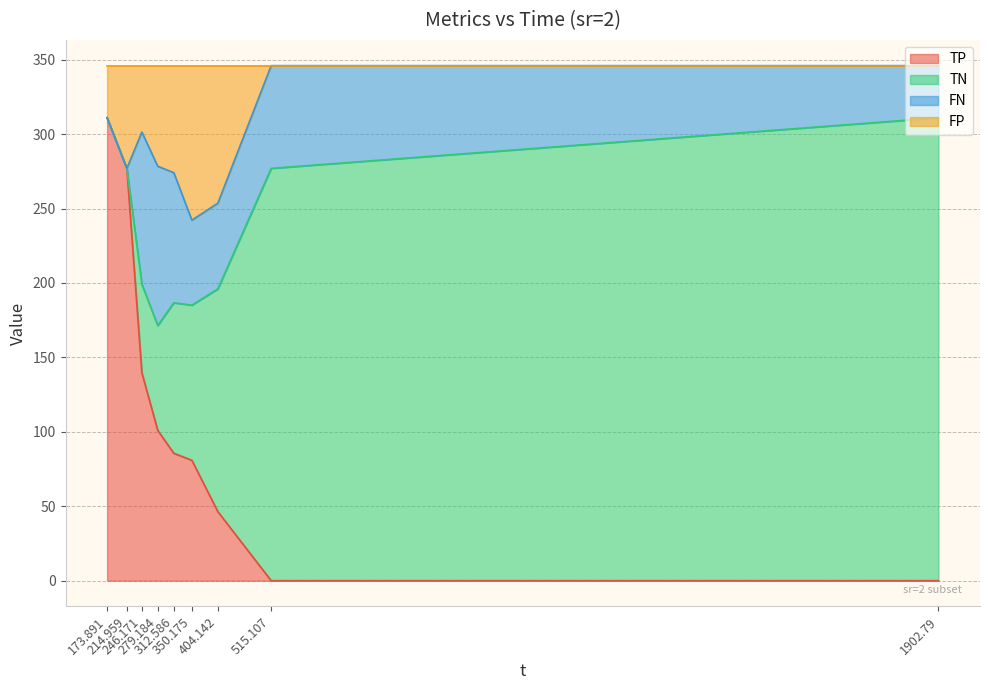

True or false: TP has more than 0 points higher than both neighbors.

False